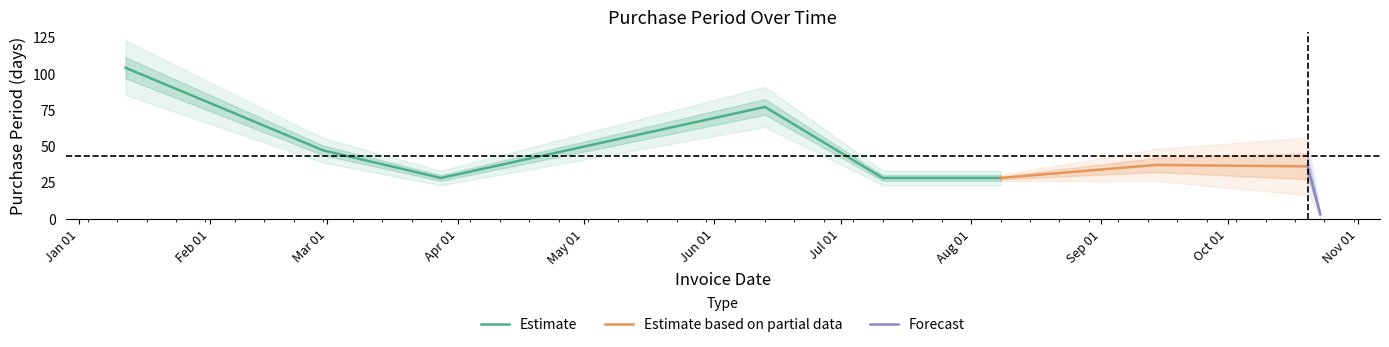

Reading left to right, transcribe all the data shown in this chart.

2017-01-12=104	2017-02-28=47	2017-03-28=28	2017-06-13=77	2017-07-11=28	2017-08-08=28	2017-09-14=37	2017-10-20=36	2017-10-23=3